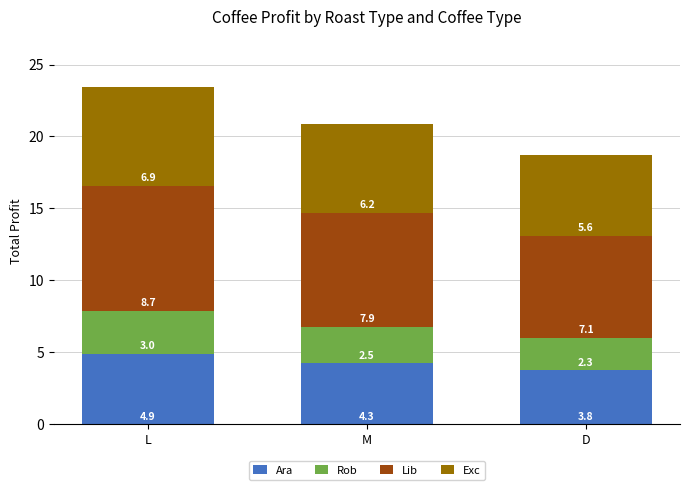

What is the highest value of the Ara series?

4.9